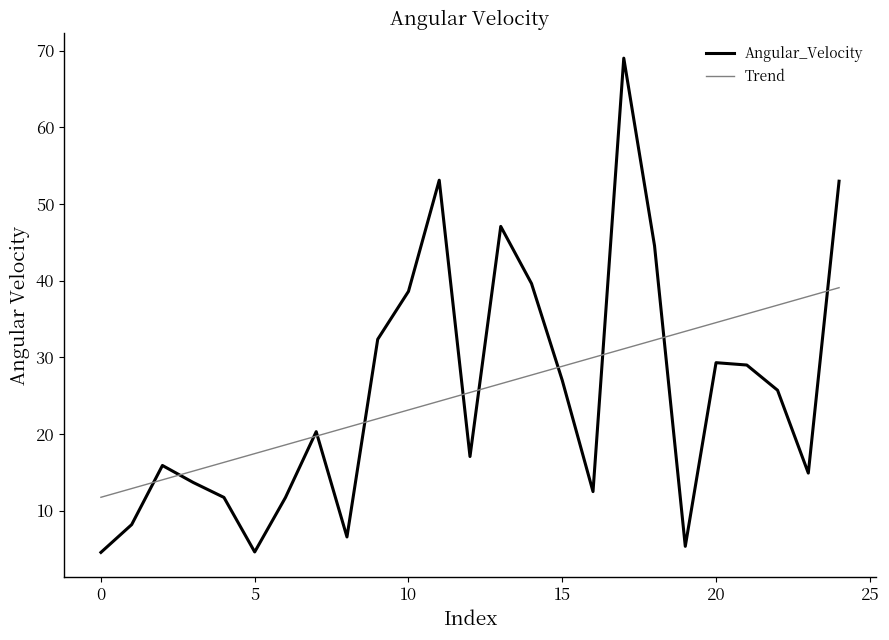

What is the minimum value for Angular_Velocity?

4.5